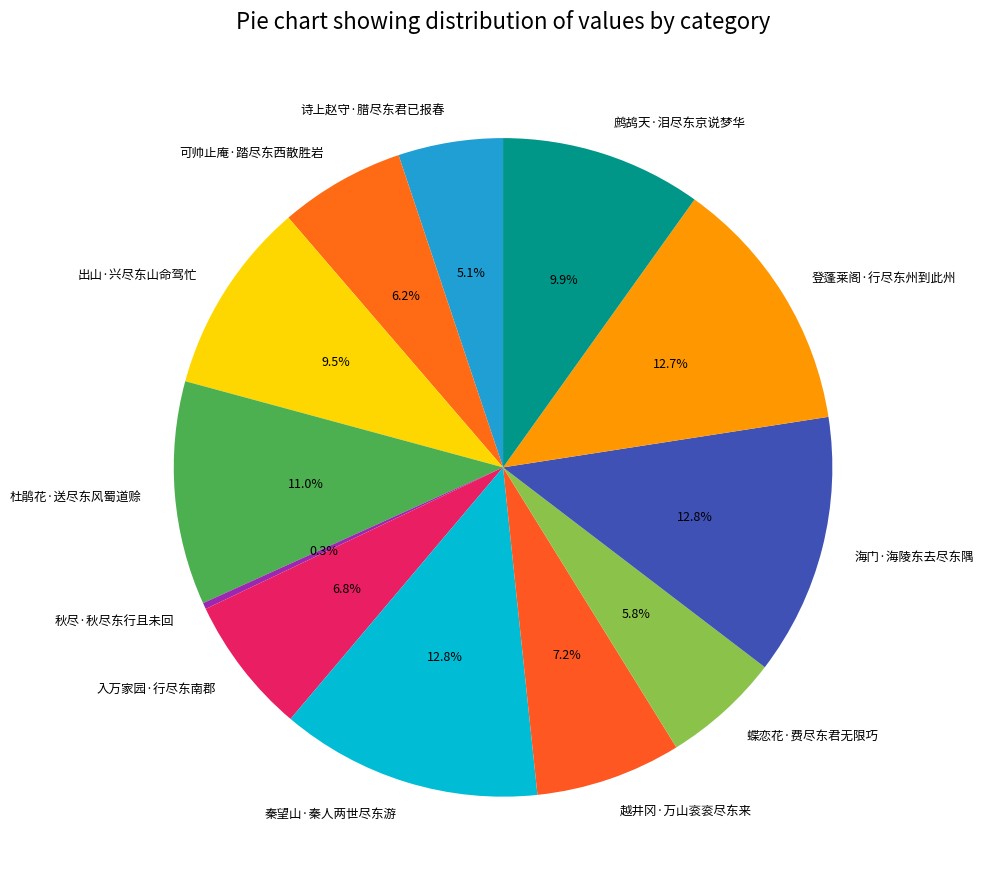

Is there a majority slice in this chart?

No